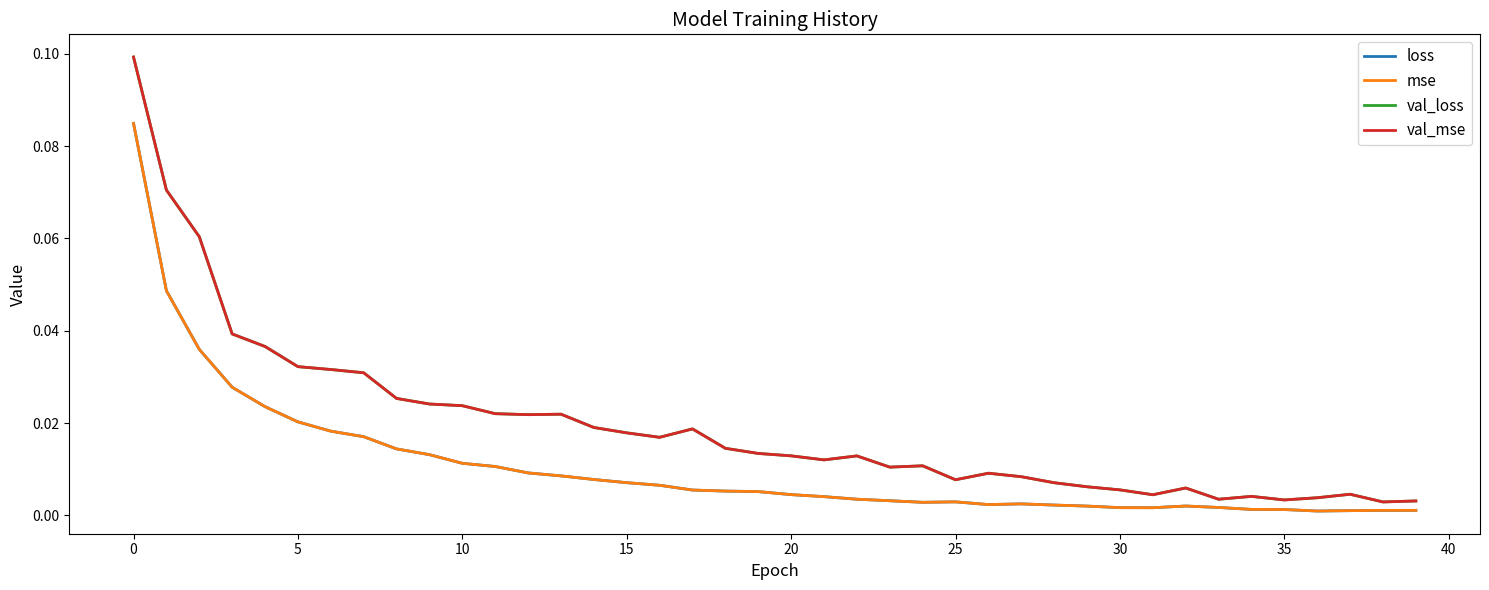

Does the chart display data point markers on the line(s)?

No